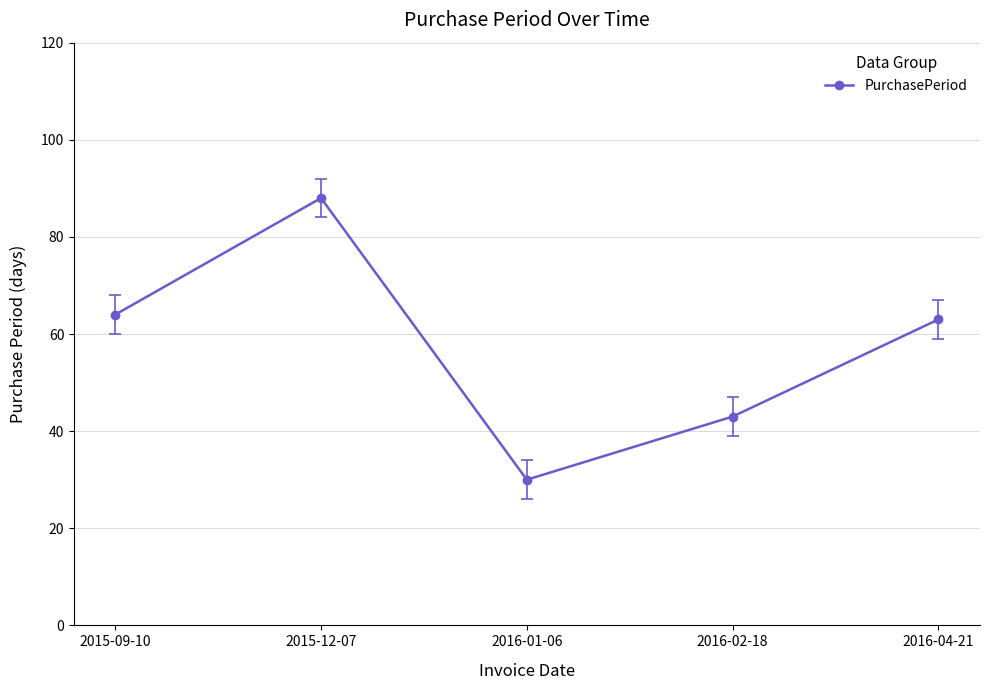

What is the sum of the values at 2016-02-18 and 2016-01-06?

73